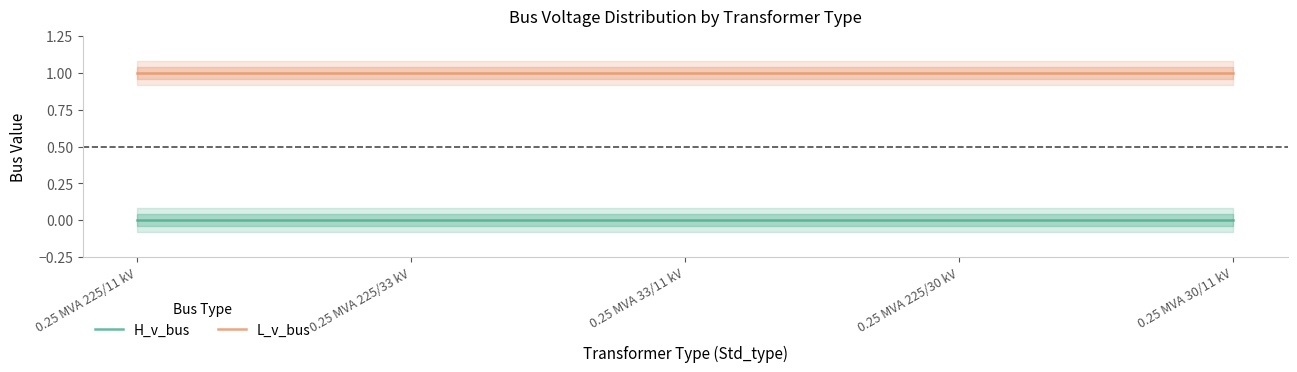

Is the value of H_v_bus at 0.25 MVA 225/11 kV greater than the value of L_v_bus at 0.25 MVA 30/11 kV?

No